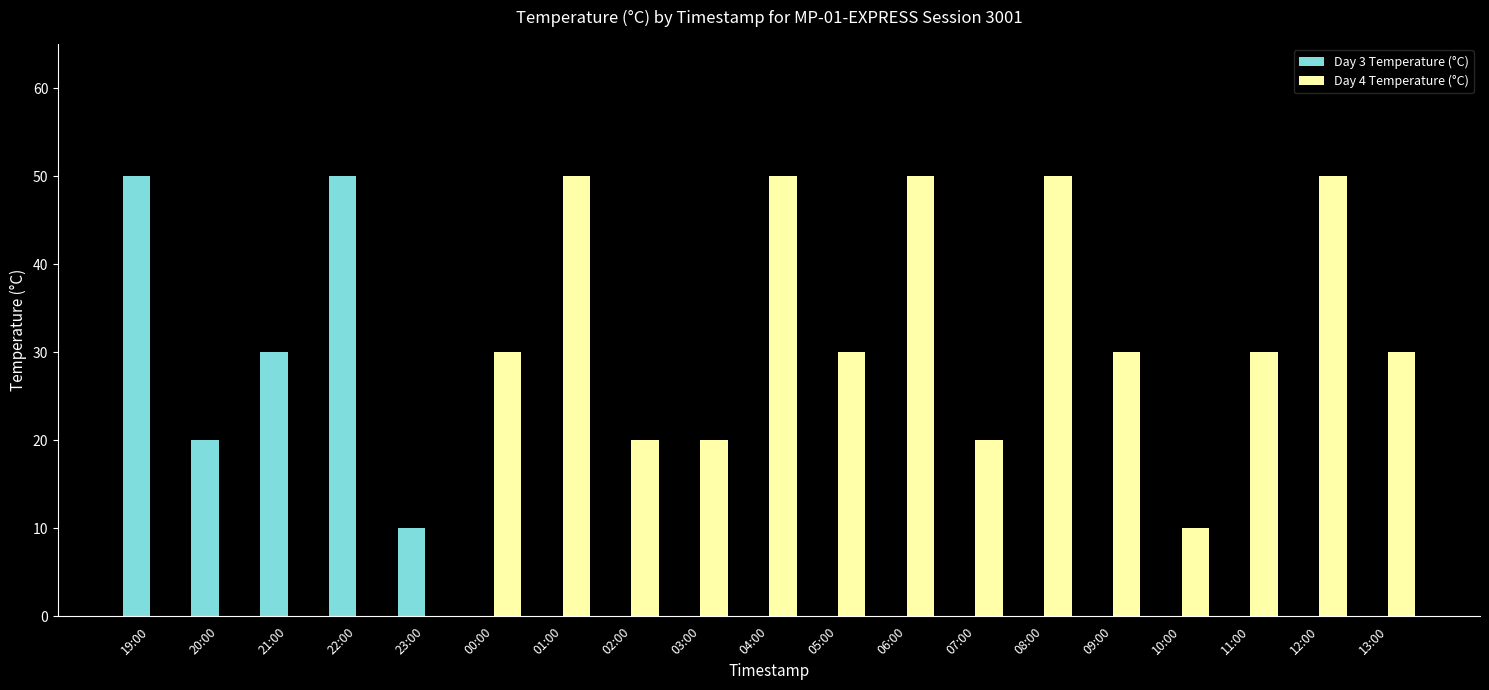

Which series has the largest total across all categories?

Day 4 Temperature (°C)